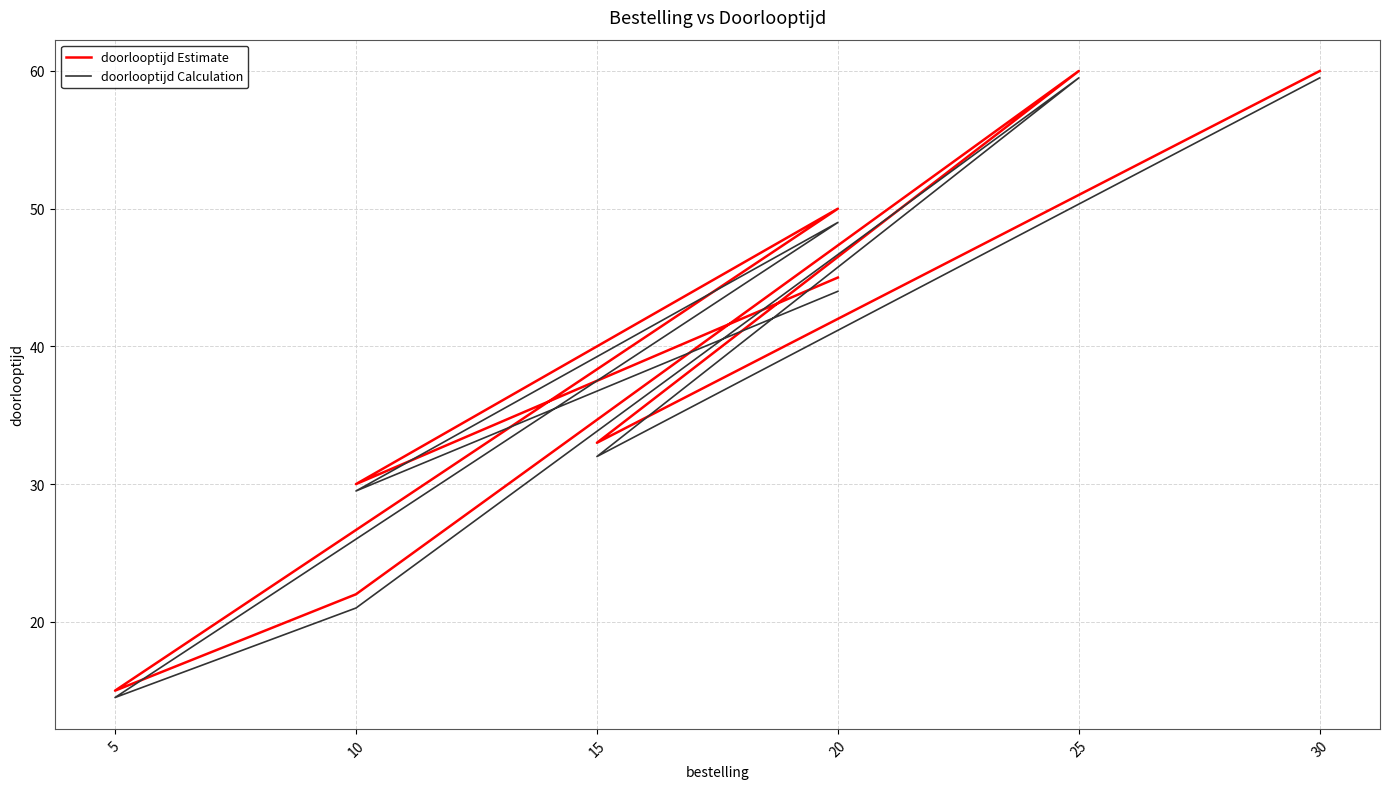

True or false: doorlooptijd Estimate has more than 0 points higher than both neighbors.

True